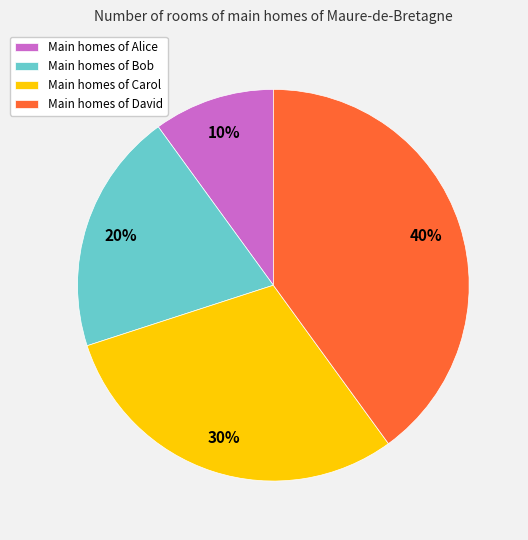

Is it true that Main homes of Alice is 10% of the pie?

True